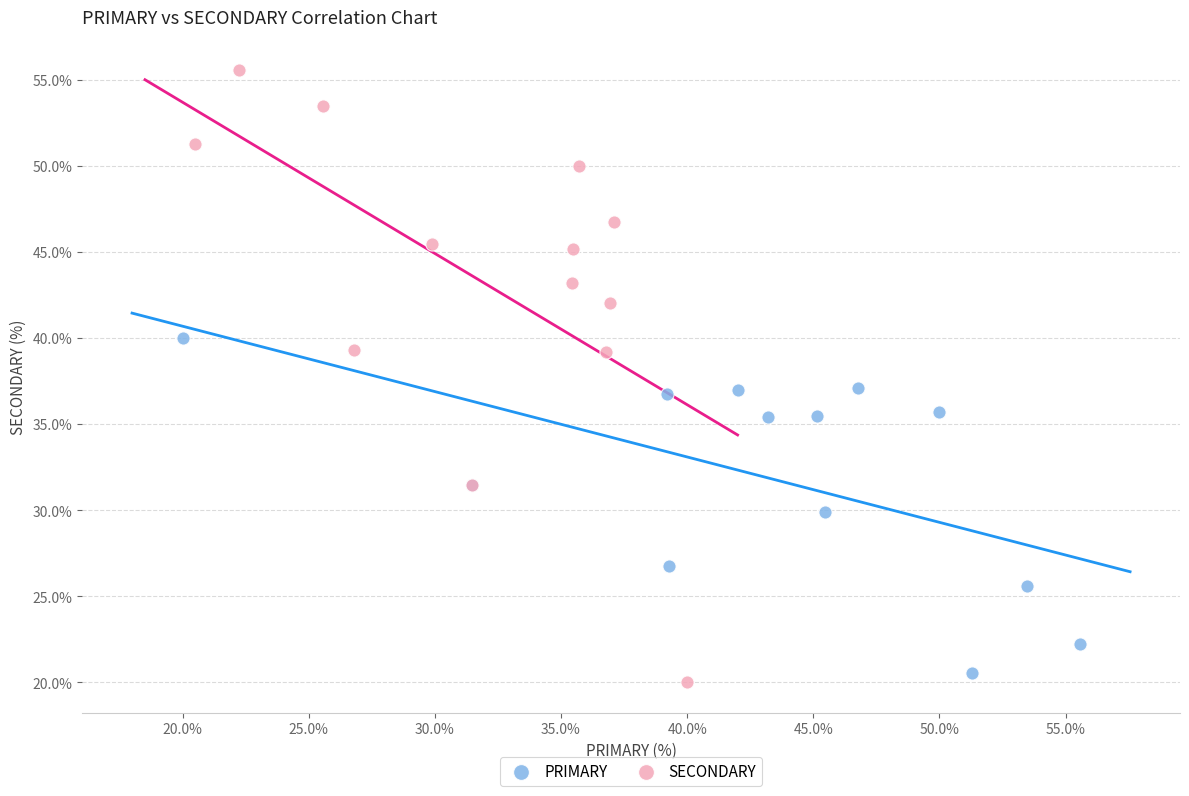

Which series has the widest spread of Y values?

SECONDARY